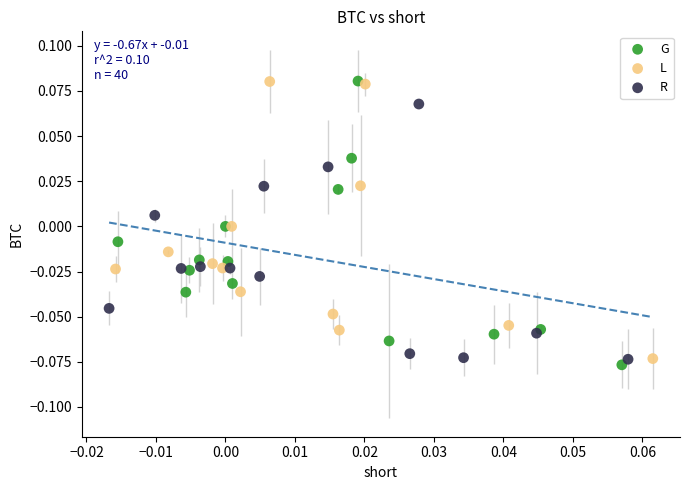

Which series contains the lowest Y value?

G